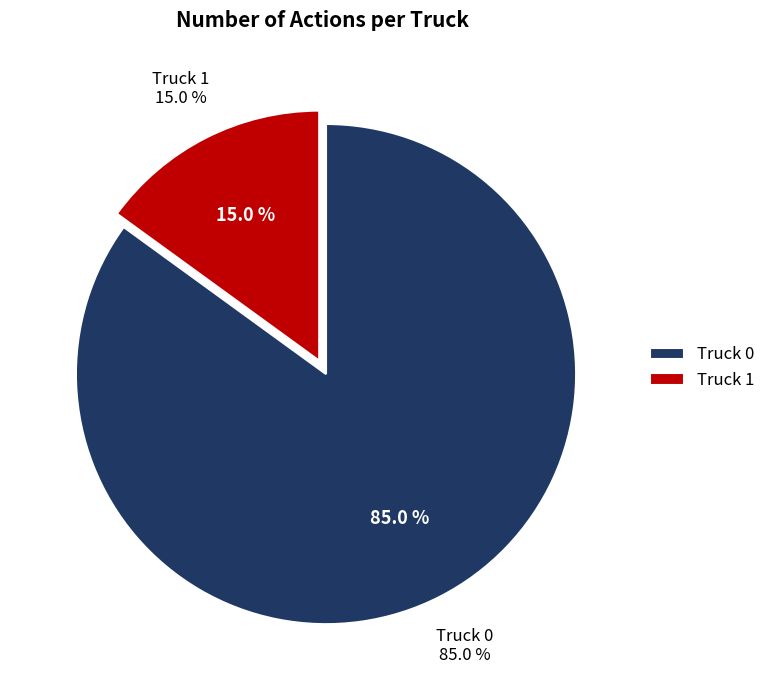

Combined, what portion of the pie is Truck 0 and Truck 1?

100.0%